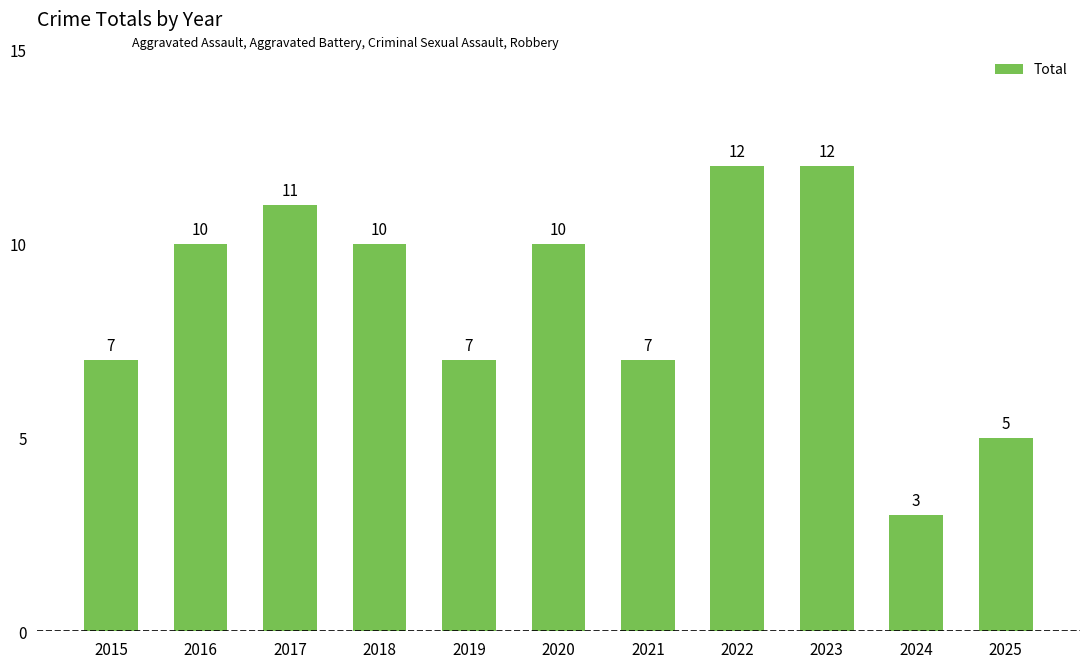

What is the smallest value displayed?

3